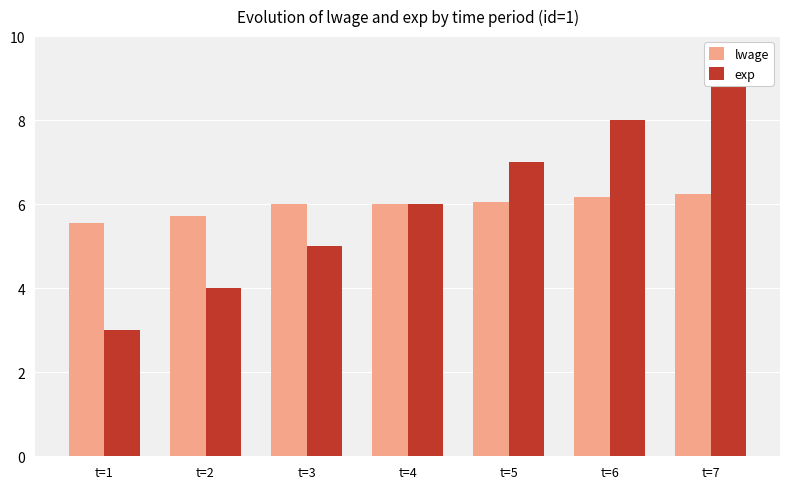

Between t=1 and t=5, which is larger?

t=5